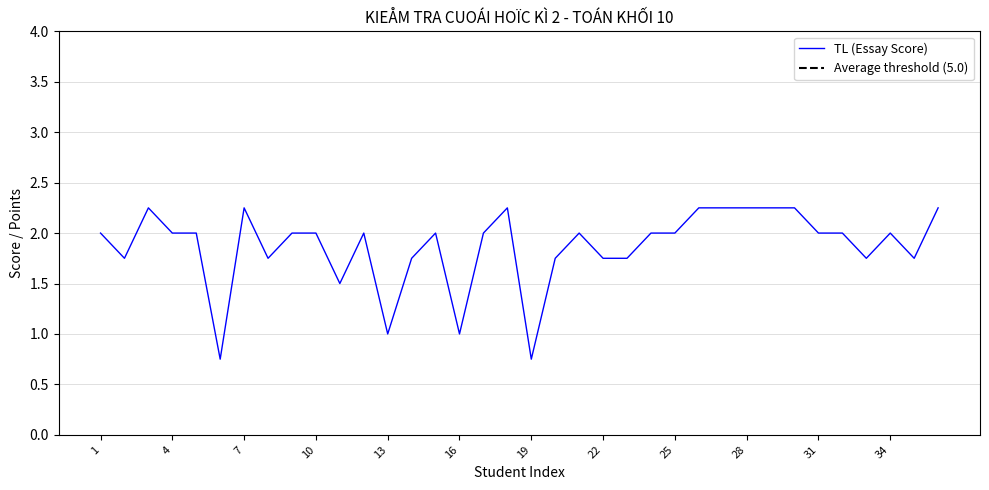

What is the minimum value shown in the chart?

0.8